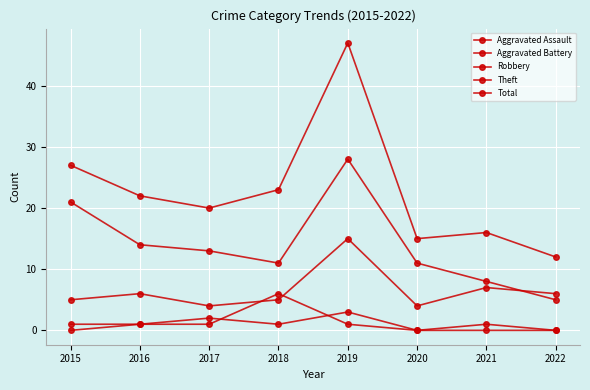

Is the value of Aggravated Battery at 2019 greater than the value of Total at 2016?

No